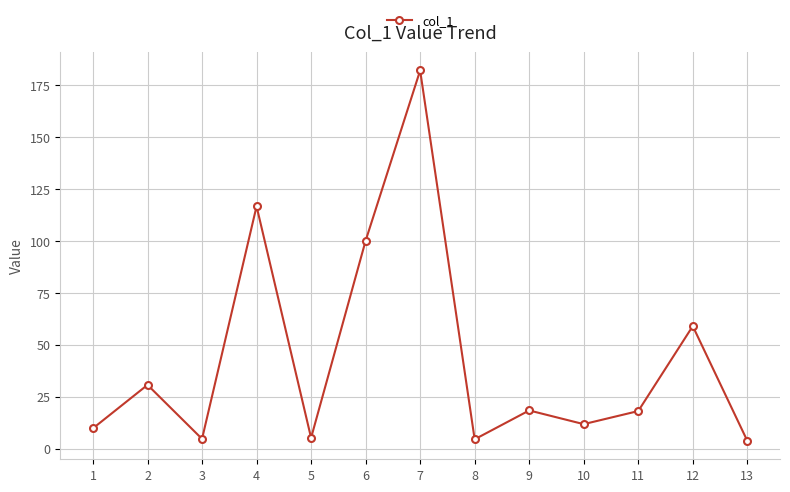

True or false: the data shows 3.8 at 13.

True